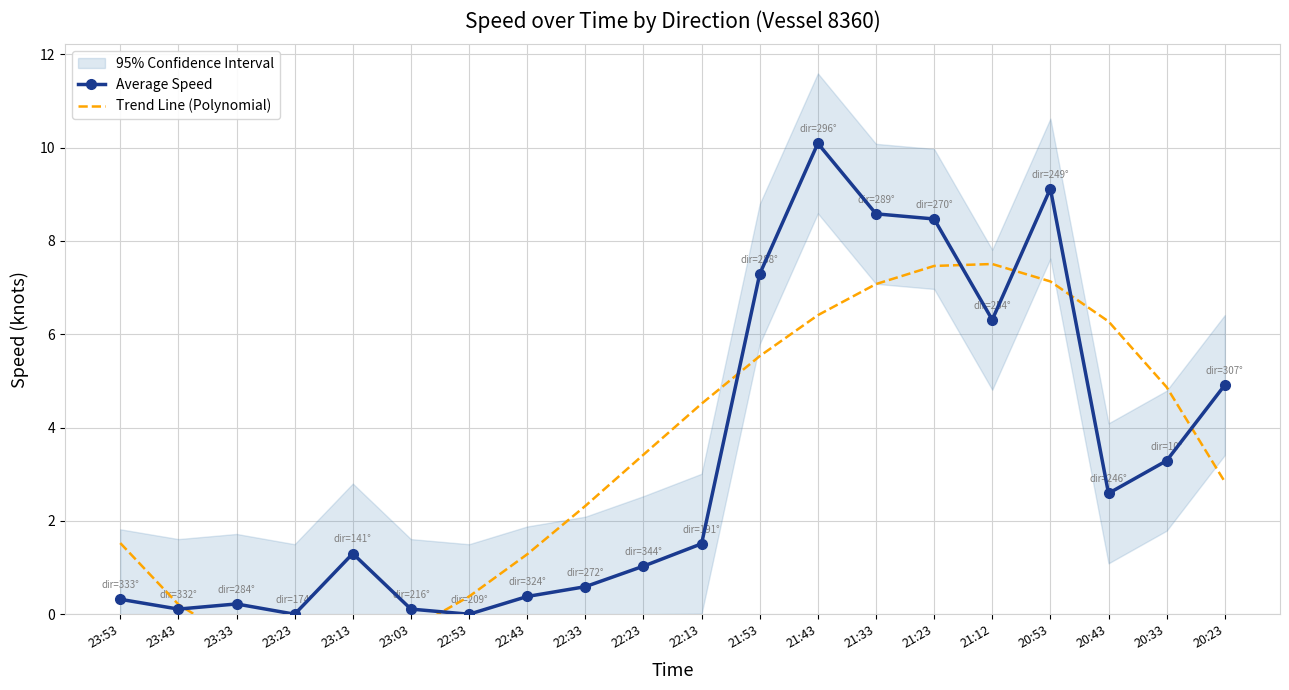

What is the difference between the Trend Line (Polynomial) values at 20:43 and 23:03?

6.6